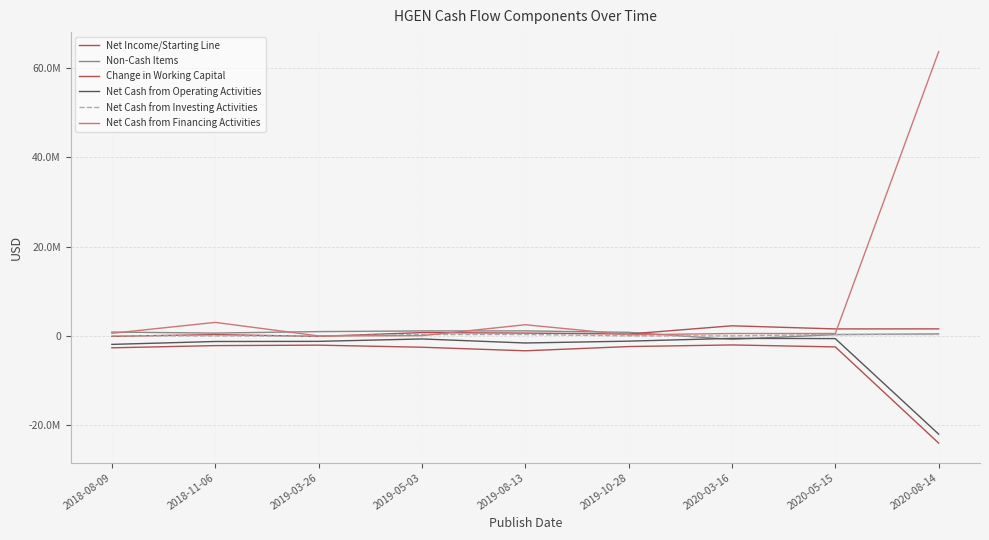

True or false: Net Cash from Operating Activities has a value of -1224000.0 at 2019-03-26.

True